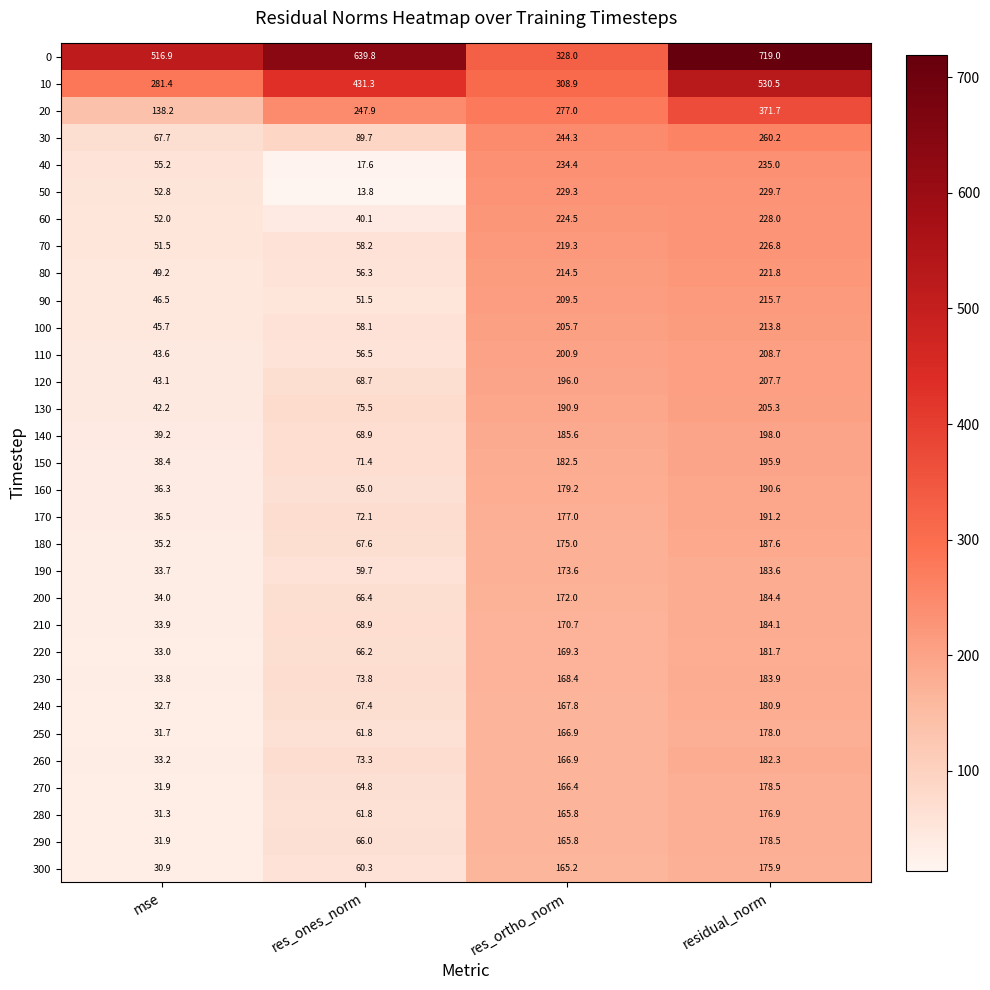

At how many categories does at least one series exceed 718?

1